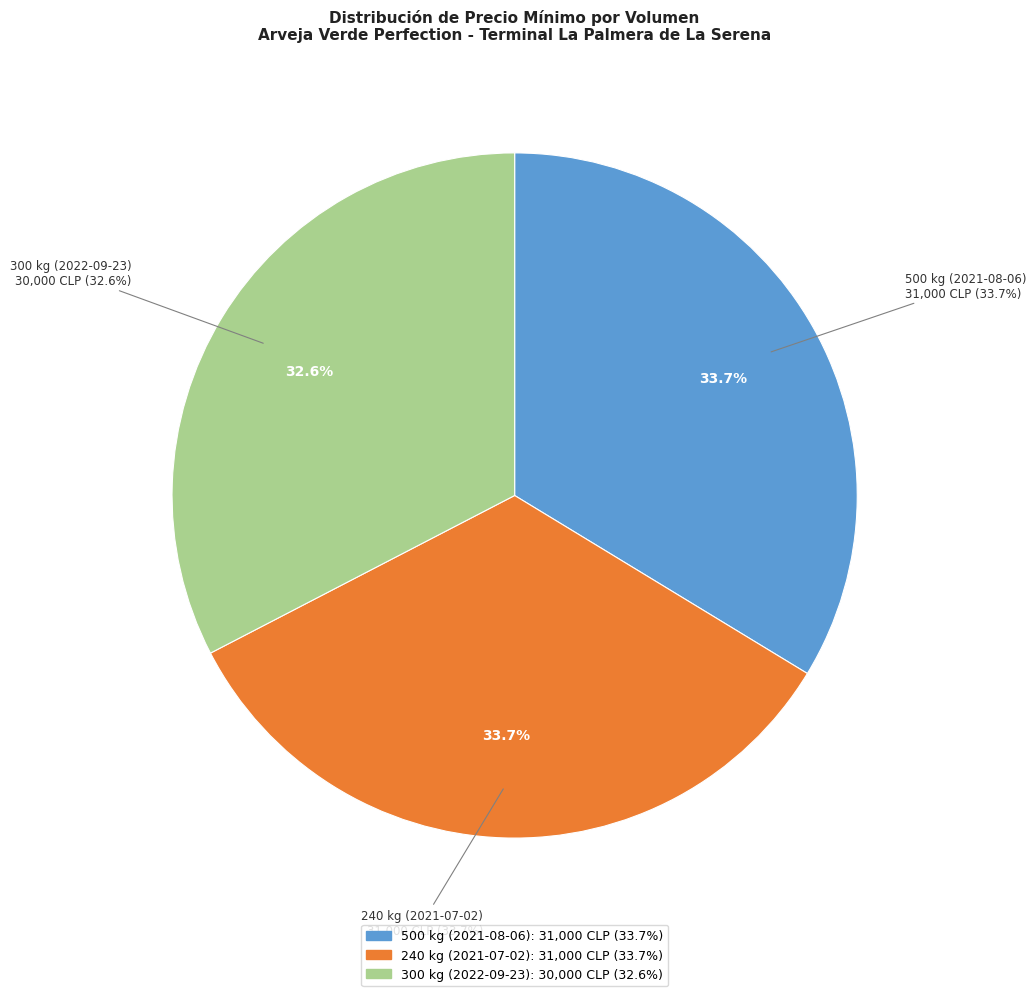

True or false: 240 kg (2021-07-02) accounts for 20% of the total.

False